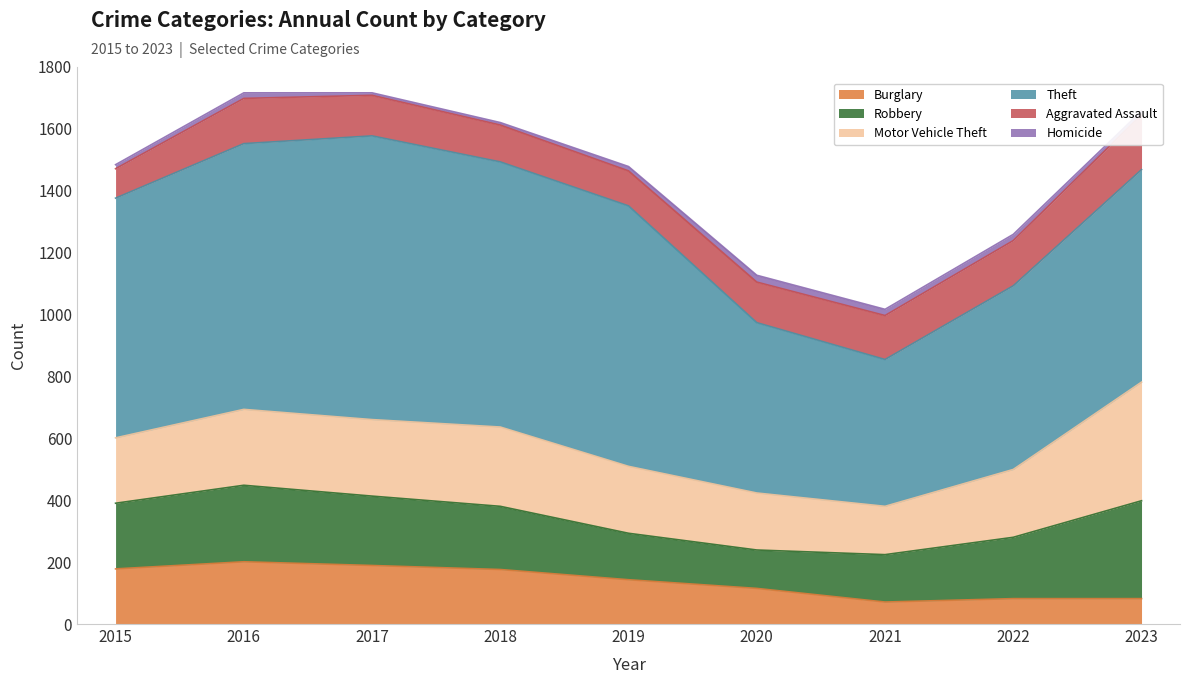

Which series has the largest total across all categories?

Theft